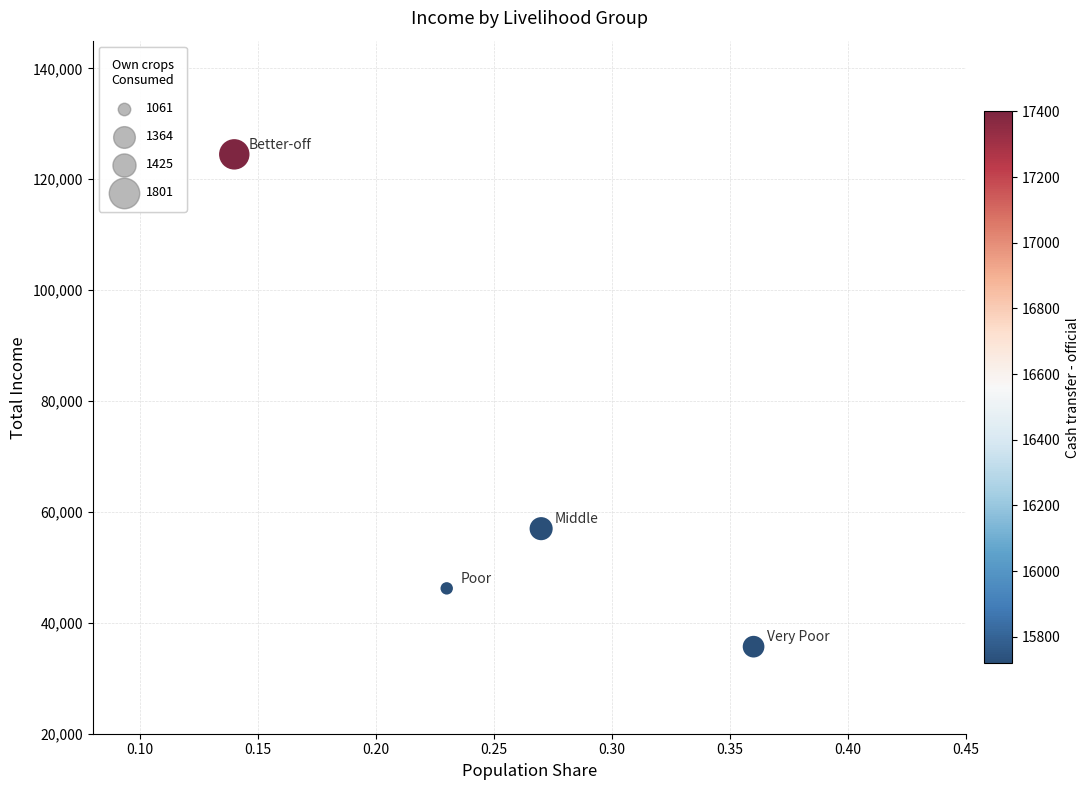

What Y value in the scatter plot is closest to 80097?

56985.1